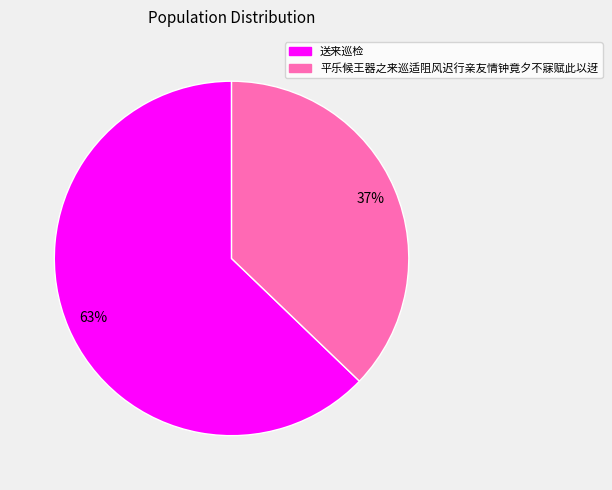

Which category has the biggest portion of the pie?

送来巡检